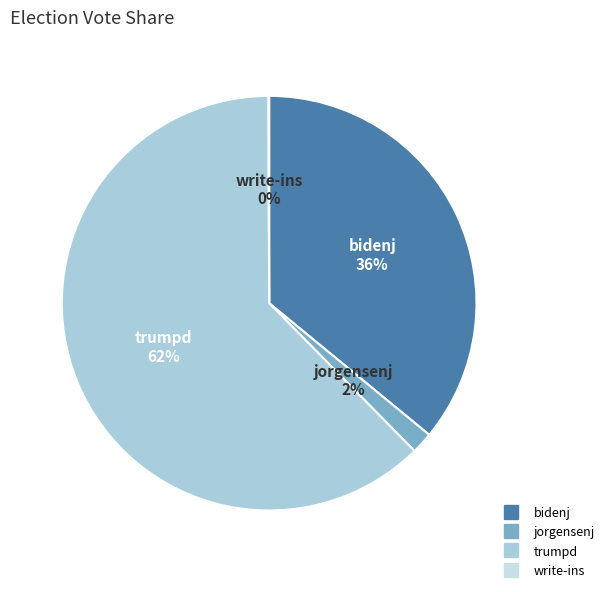

What is the largest slice in the pie chart?

trumpd